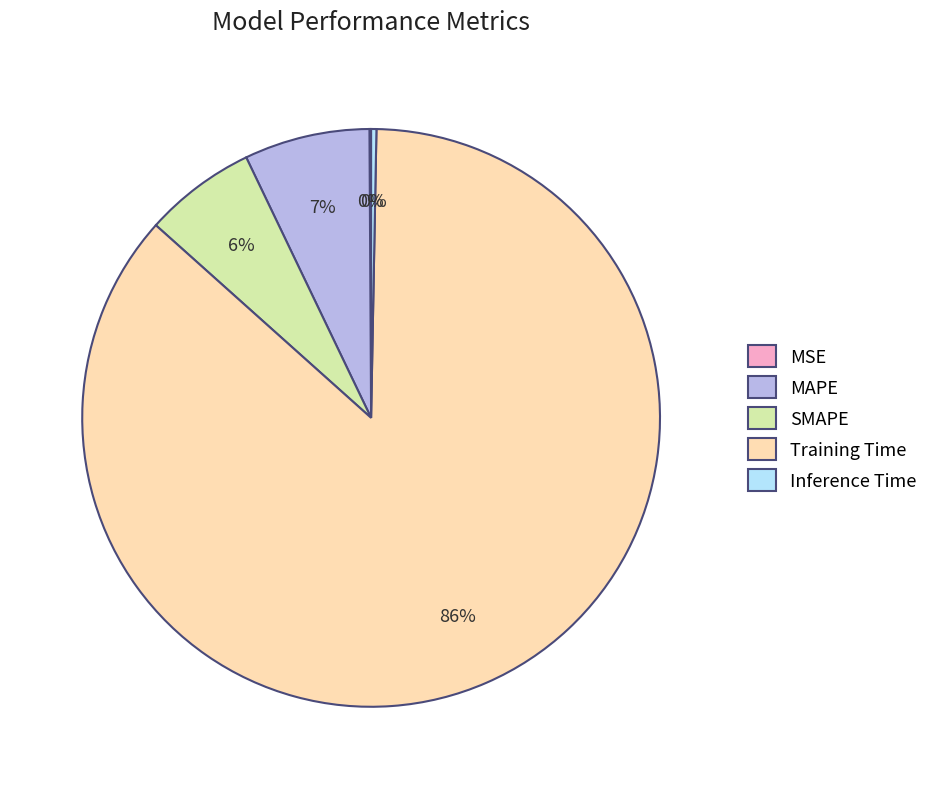

Do Training Time and SMAPE together represent more than half of the pie?

Yes